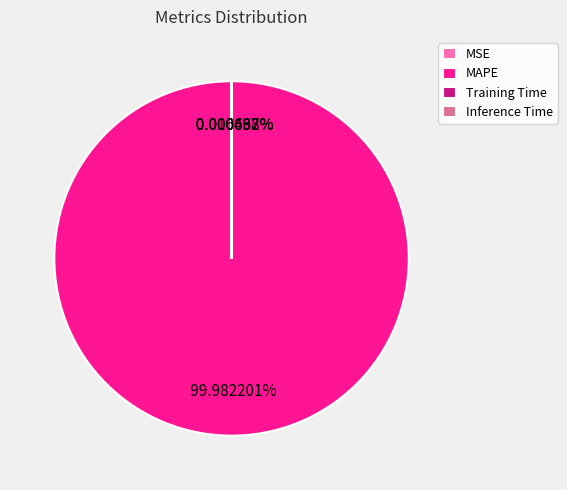

Which slice is the largest?

MAPE